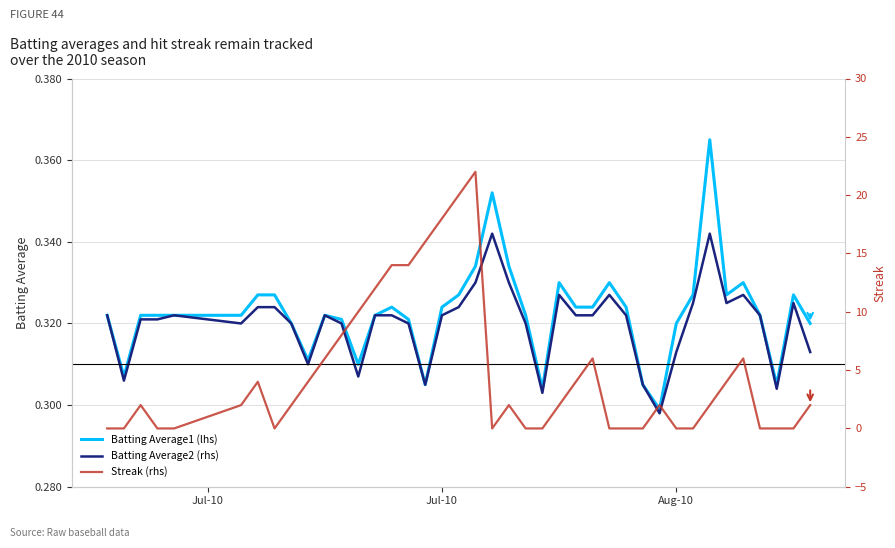

What is the sum of all Streak (rhs) values?

184.0